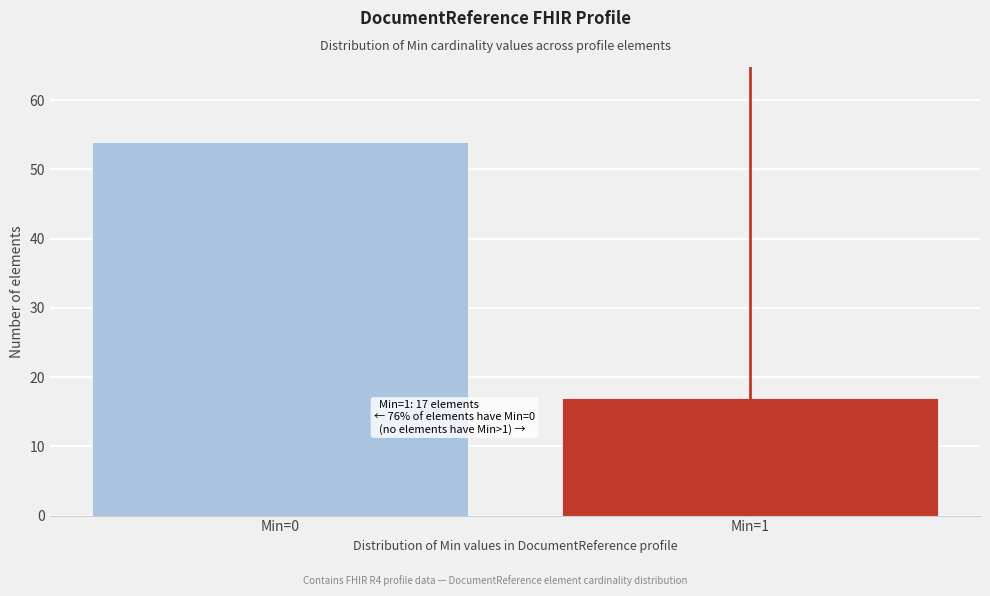

Reading left to right, what are all the values shown in this chart?

54	17